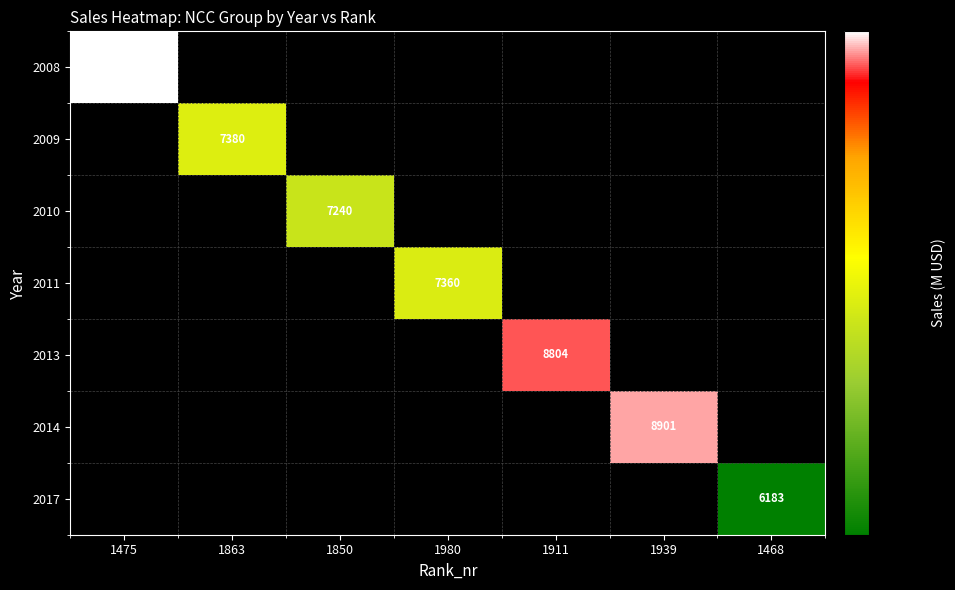

What is the difference between the highest and lowest values at 1468?

6183